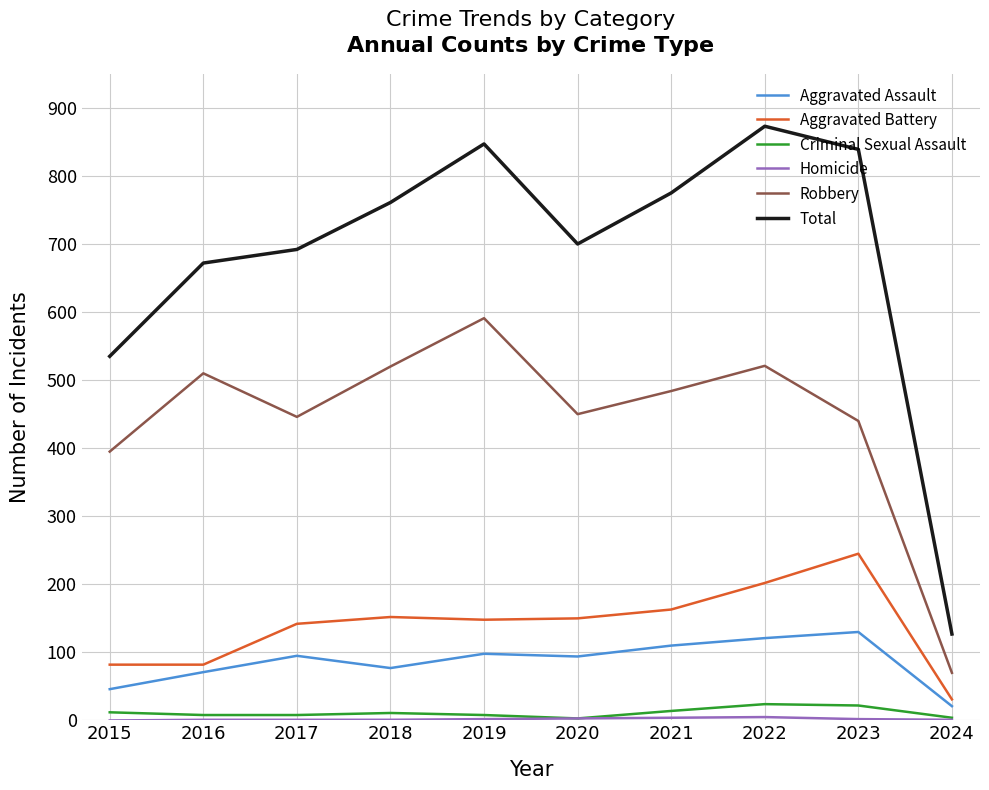

At which label is Aggravated Battery closest to 138?

2017